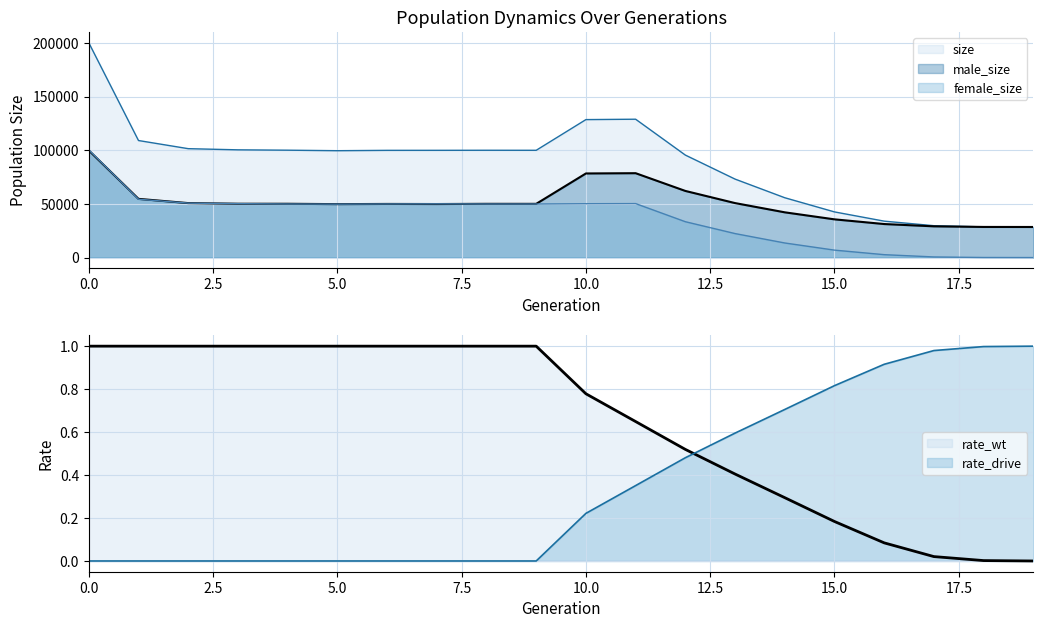

Where is male_size nearest to the value 64186?

12